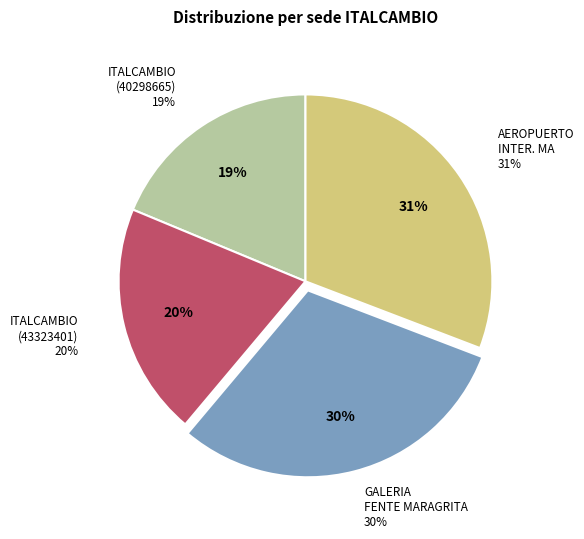

To the nearest percent, what is the difference between the ITALCAMBIO (40298665) and ITALCAMBIO - #107 - AEROPUERTO INTER. MA slice percentages?

12%